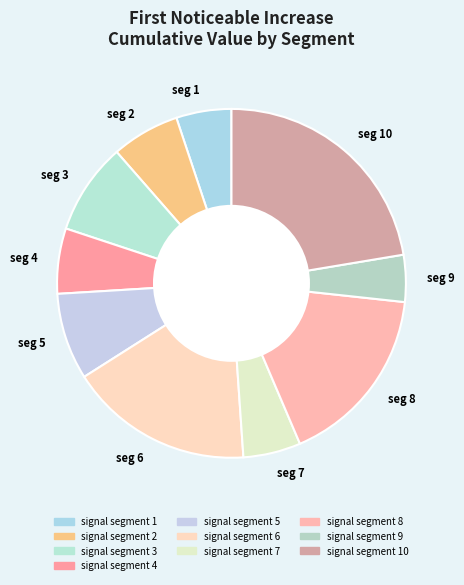

Between seg 1 and seg 9, which is larger?

seg 1